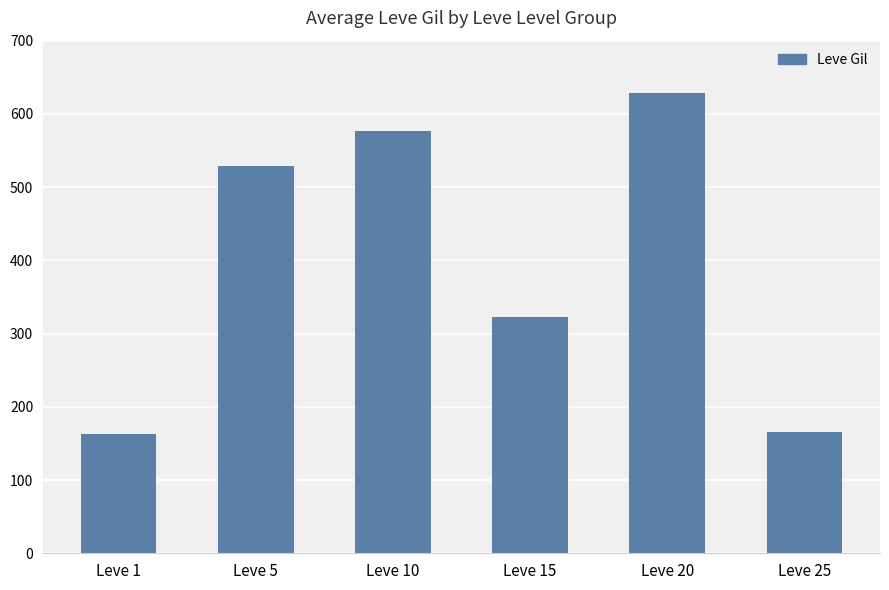

What is the difference between the values at Leve 10 and Leve 15?

253.3